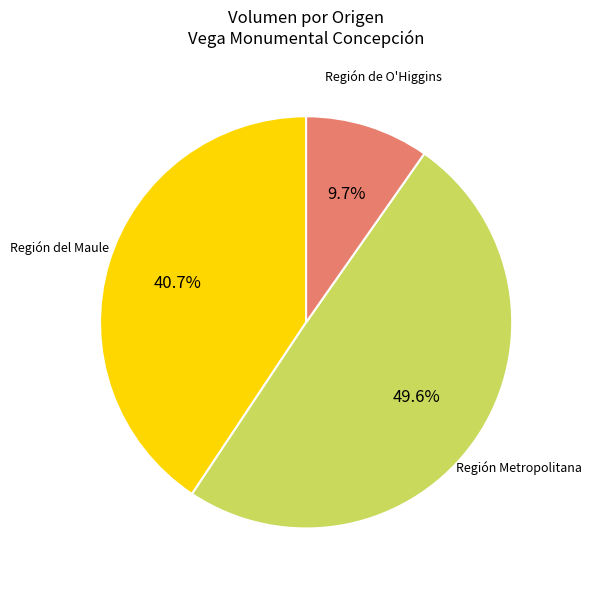

Which slice is the largest?

Región Metropolitana